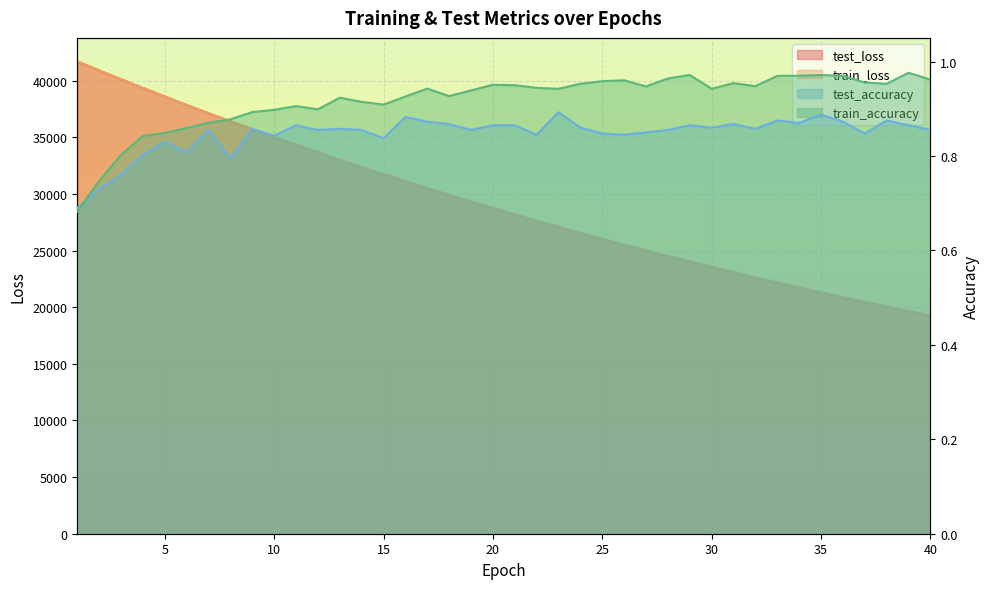

Count the number of categories in the chart.

40